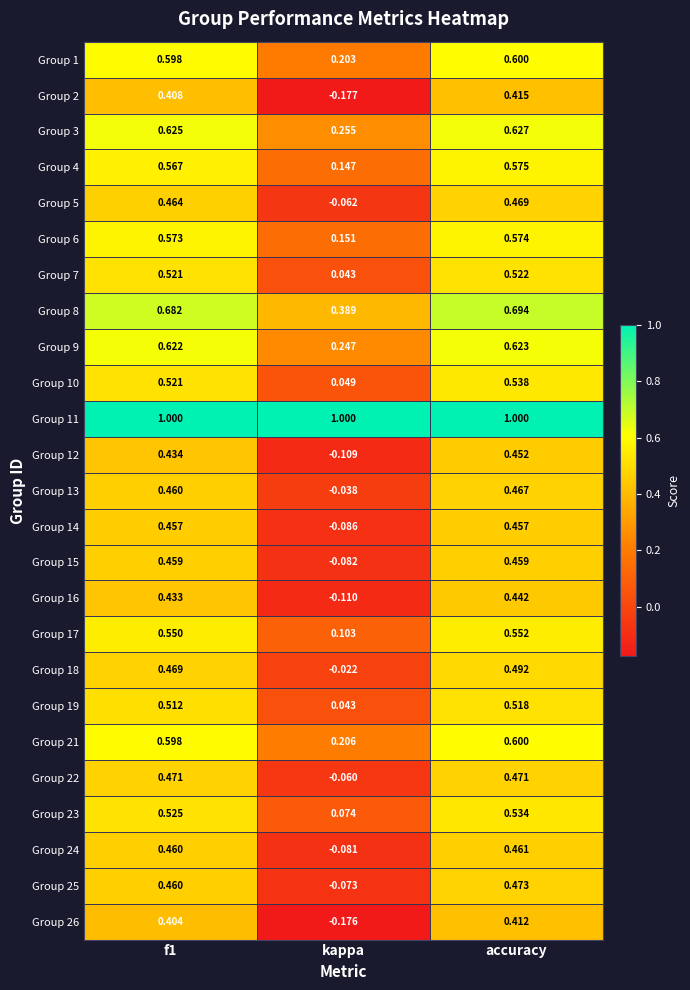

At which category is the sum across all series the highest?

accuracy